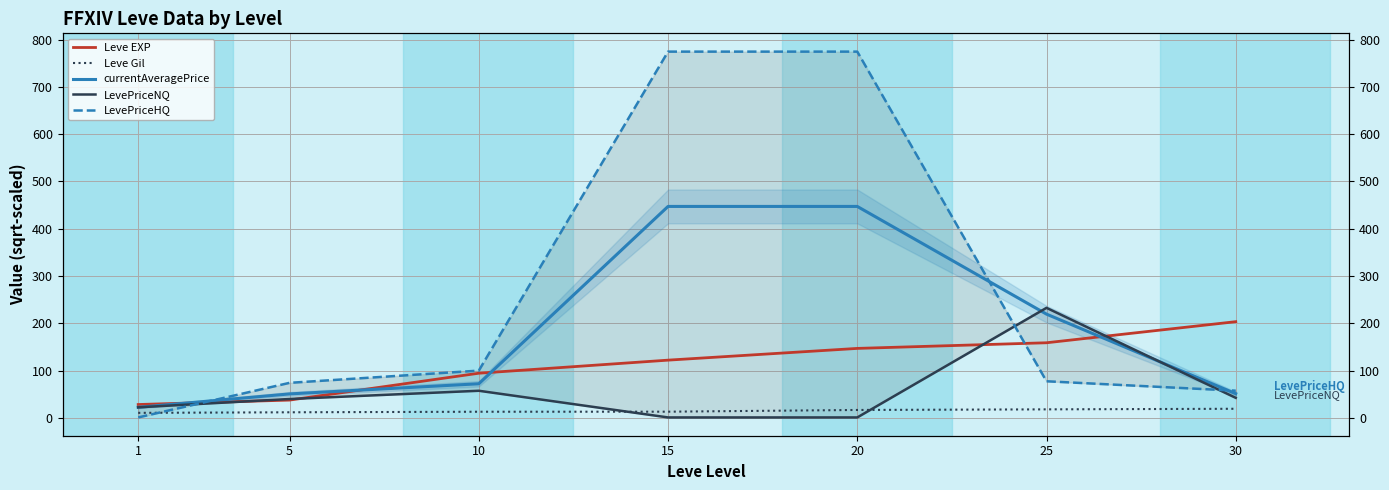

Reading left to right, transcribe all the data shown in this chart.

Leve EXP: 1=28.3	5=37.7	10=94.5	15=122.2	20=147.0	25=158.9	30=203.5
Leve Gil: 1=10.7	5=11.9	10=13.0	15=13.2	20=16.8	25=18.1	30=19.3
currentAveragePrice: 1=22.4	5=50.7	10=72.2	15=447.2	20=447.2	25=219.4	30=51.2
LevePriceNQ: 1=22.4	5=40.0	10=57.4	15=1.0	20=1.0	25=232.8	30=42.4
LevePriceHQ: 1=1.0	5=74.2	10=100.0	15=774.6	20=774.6	25=77.5	30=57.6